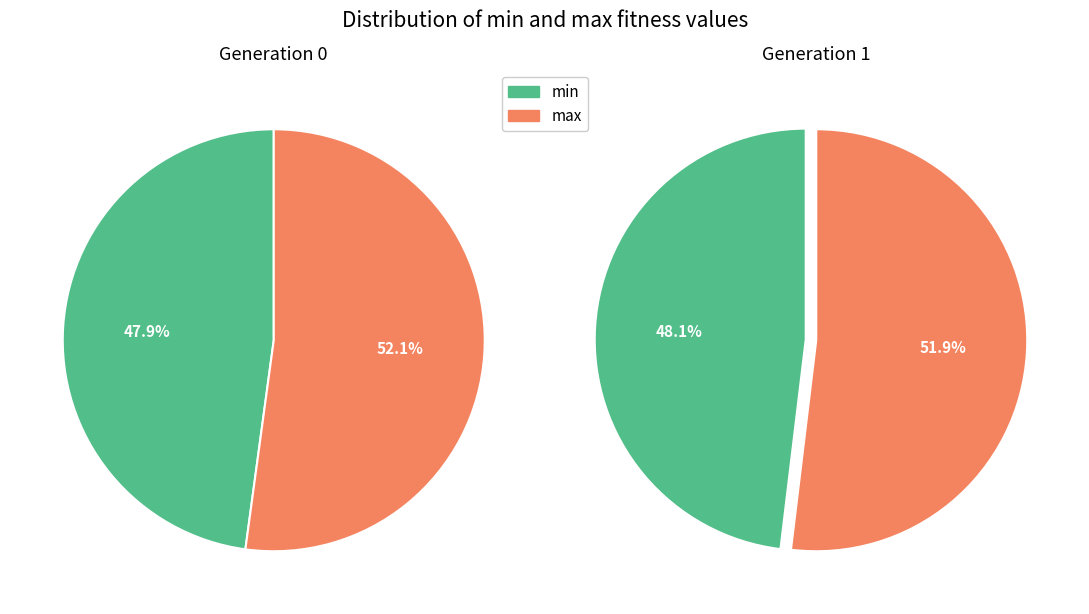

Does gen 1 account for over 50% of the chart?

Yes